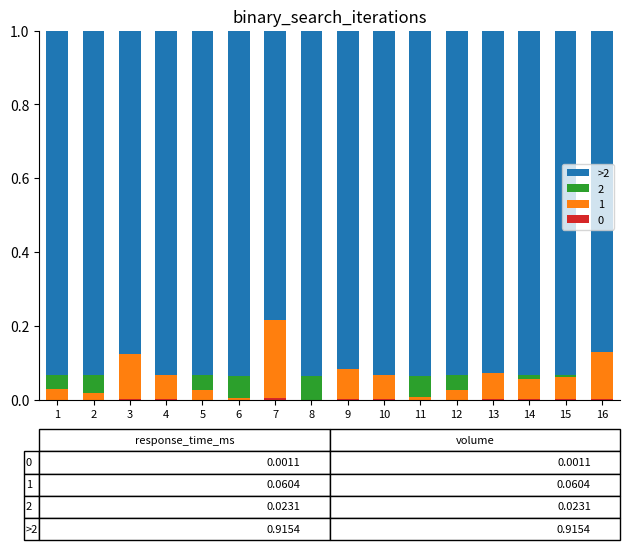

How many categories are shown in the chart?

16